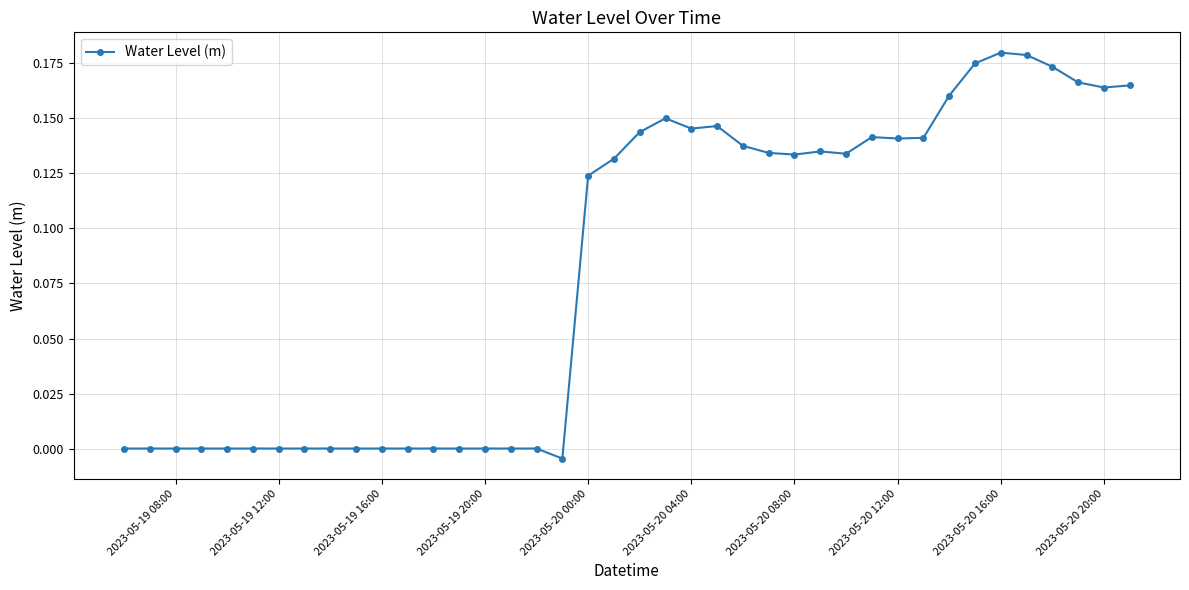

True or false: there are more than 1 points higher than both neighbors.

True